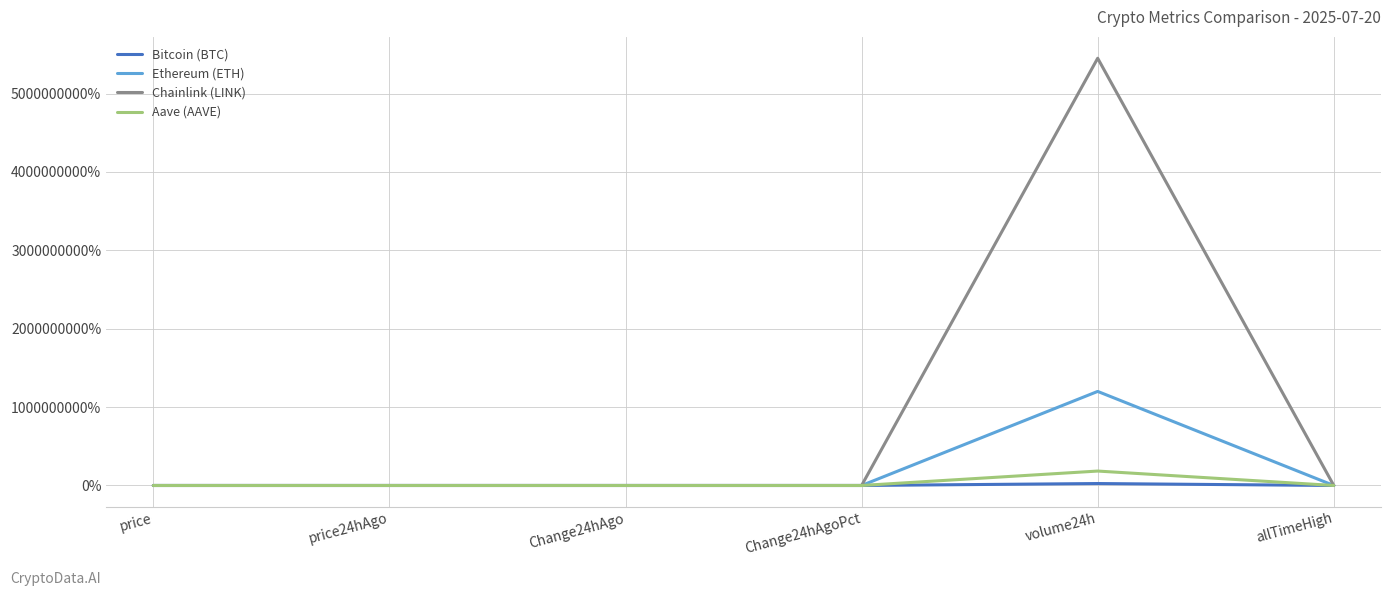

Which category has the highest value across all series?

volume24h